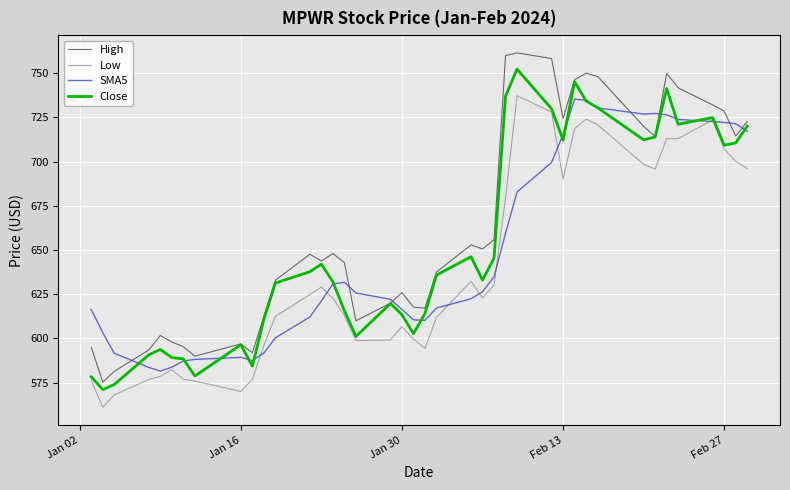

True or false: High and Low intersect in this chart.

False